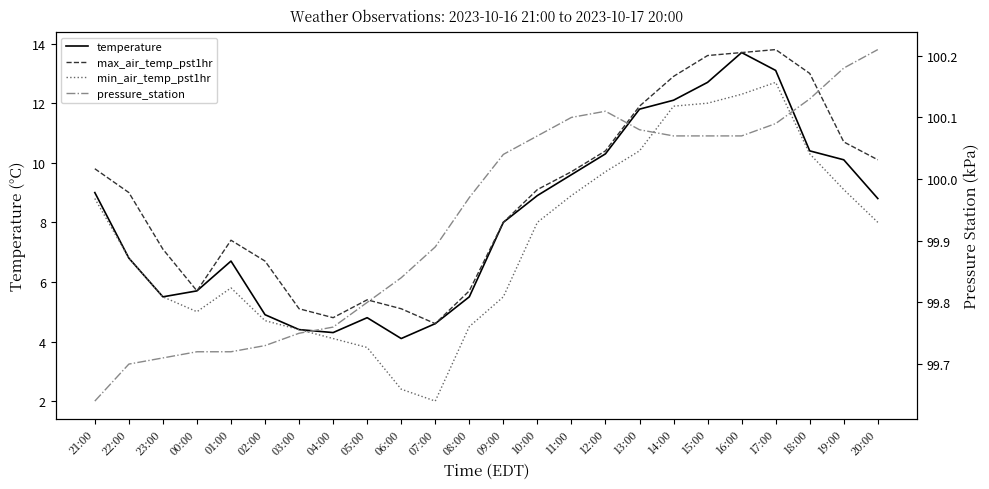

True or false: min_air_temp_pst1hr and temperature cross at least once.

False